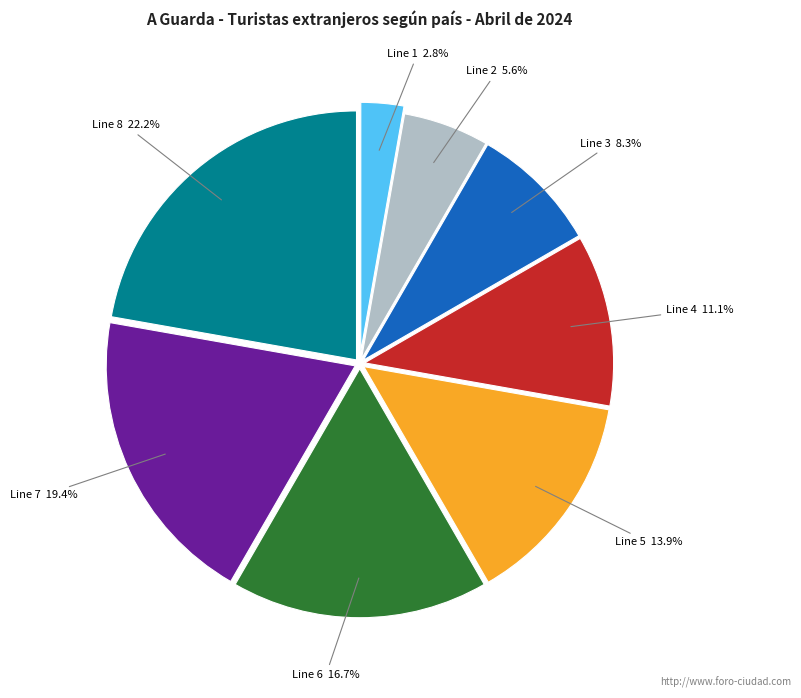

To the nearest percent, what is the difference between the largest and smallest slice percentages?

19%